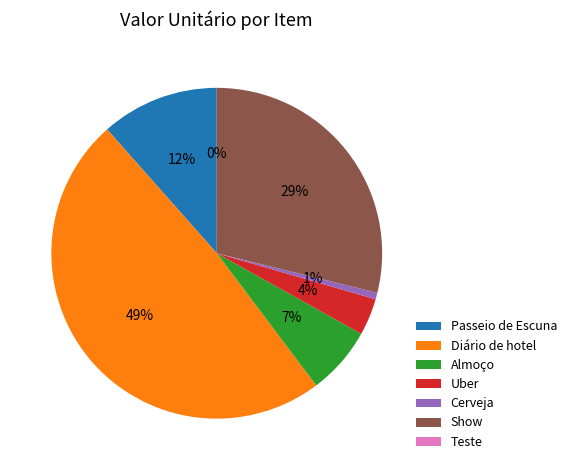

Does Uber account for over 50% of the chart?

No